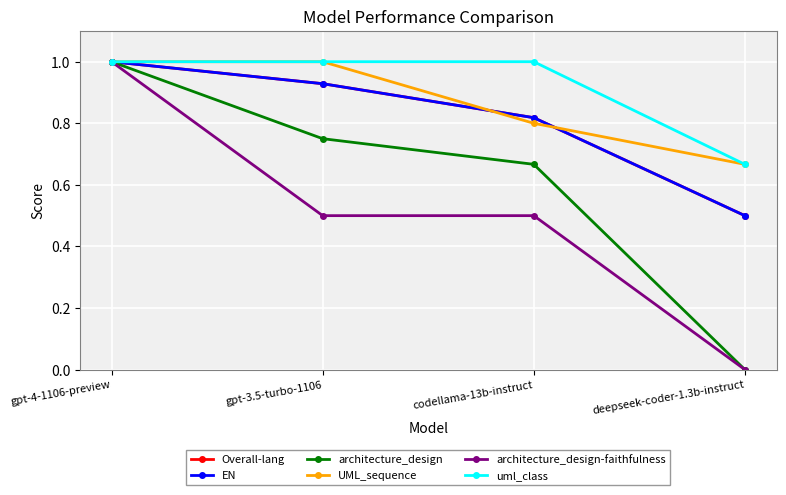

Is this an area chart (filled region under the line)?

No